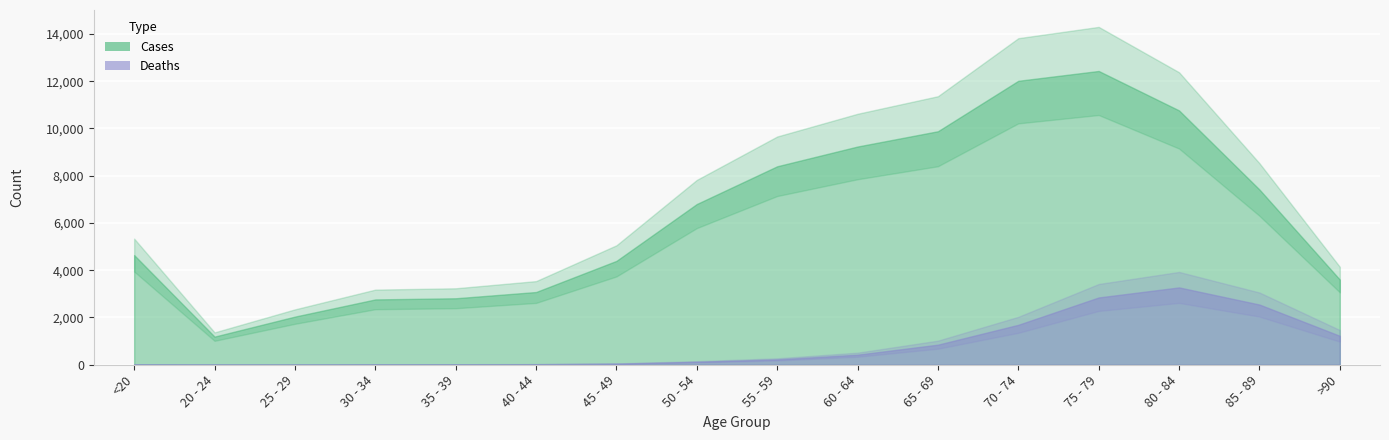

At which category does the chart reach its peak across all series?

75 - 79